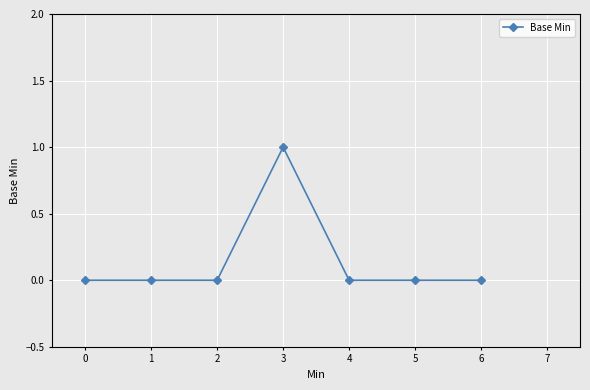

What is the sum of all values?

1